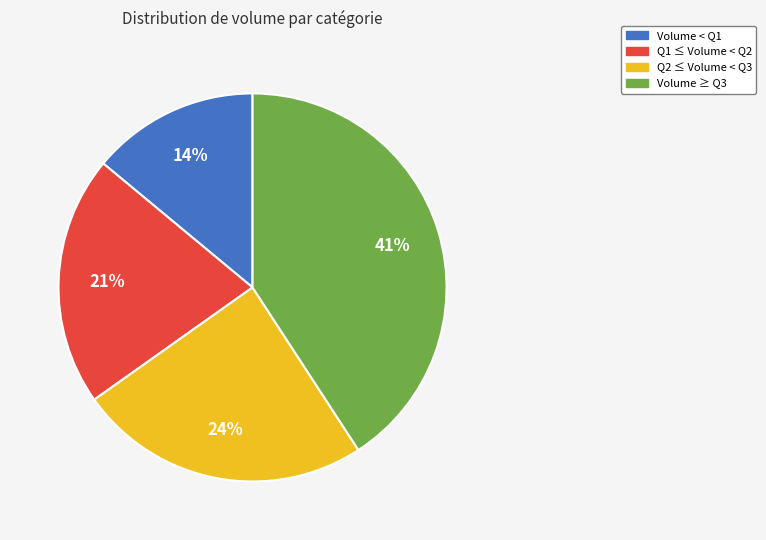

To the nearest percent, what is the average slice percentage?

25%